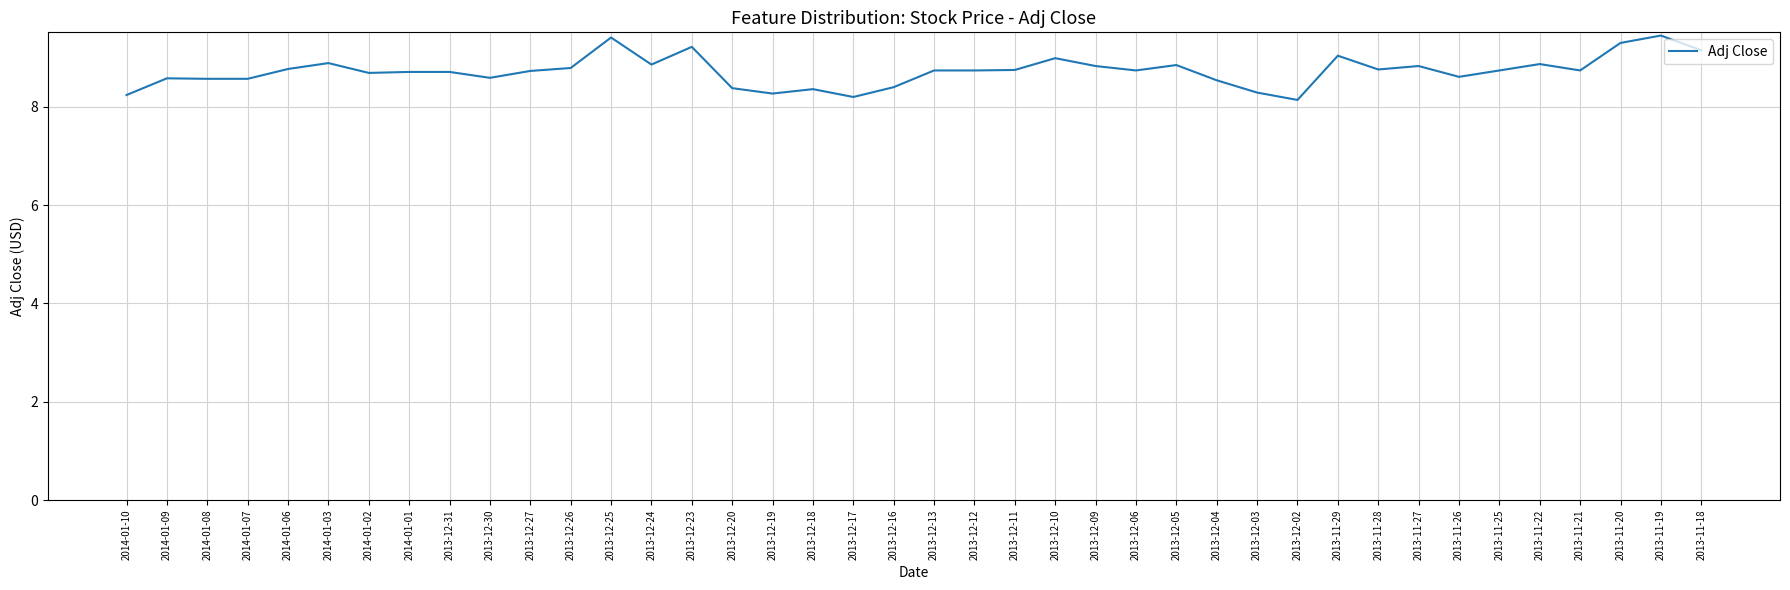

What is the difference between the values at 2014-01-10 and 2013-11-29?

0.8